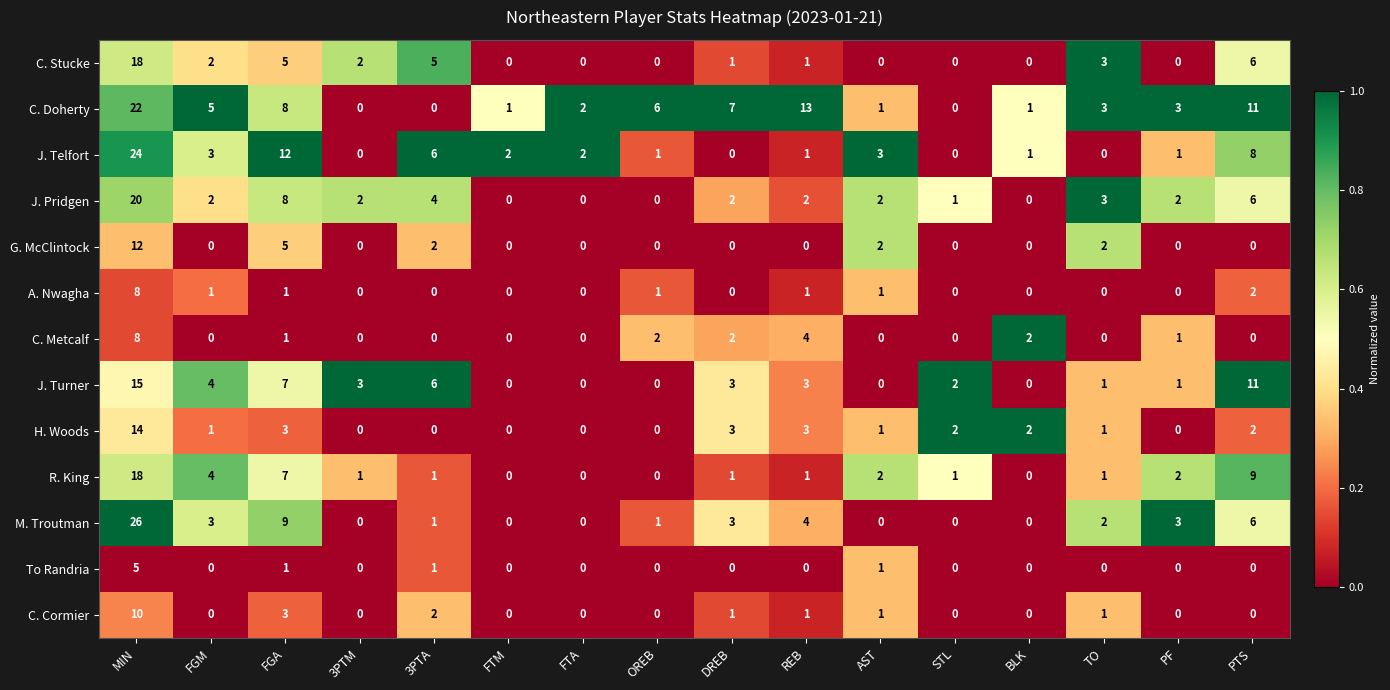

Where does the H. Woods series first go above 1?

MIN